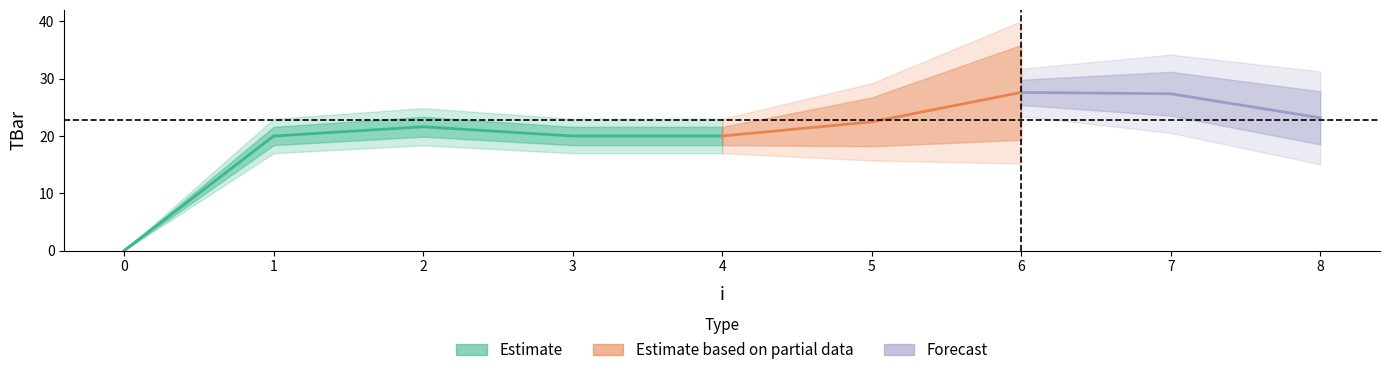

Where is the first local maximum?

2